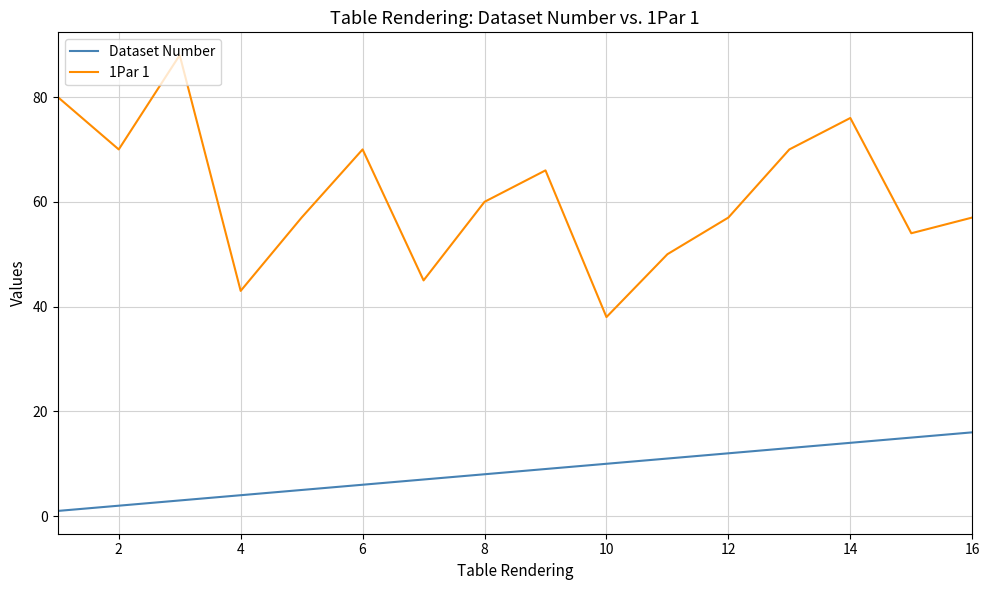

Count the number of categories in the chart.

16